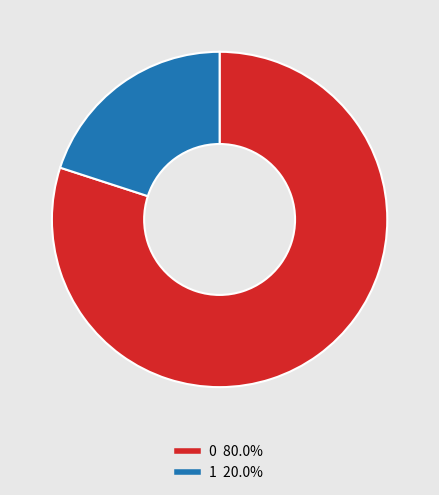

Is it true that 0 is 99% of the pie?

False